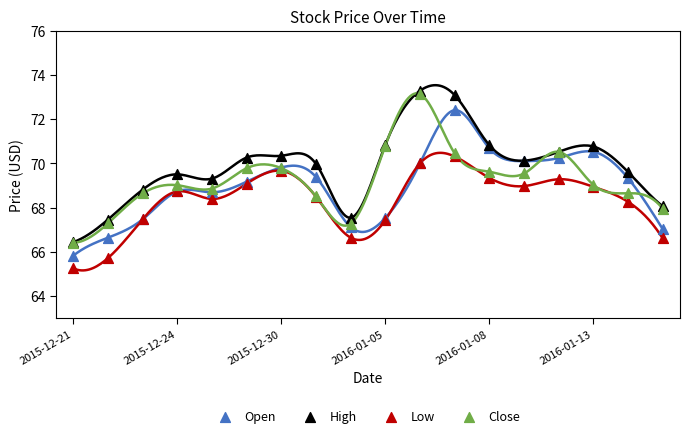

What are all the series names shown in the legend?

Open, High, Low, Close